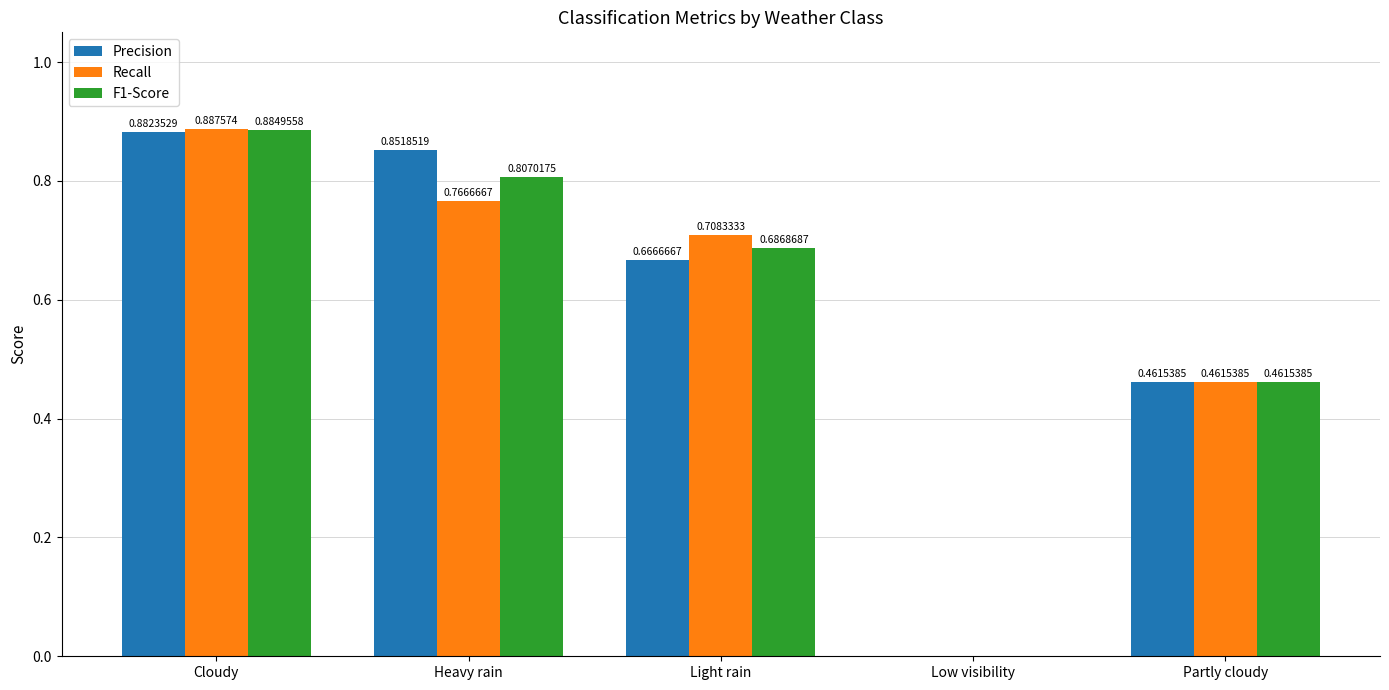

Where is Precision nearest to the value 0?

Low visibility